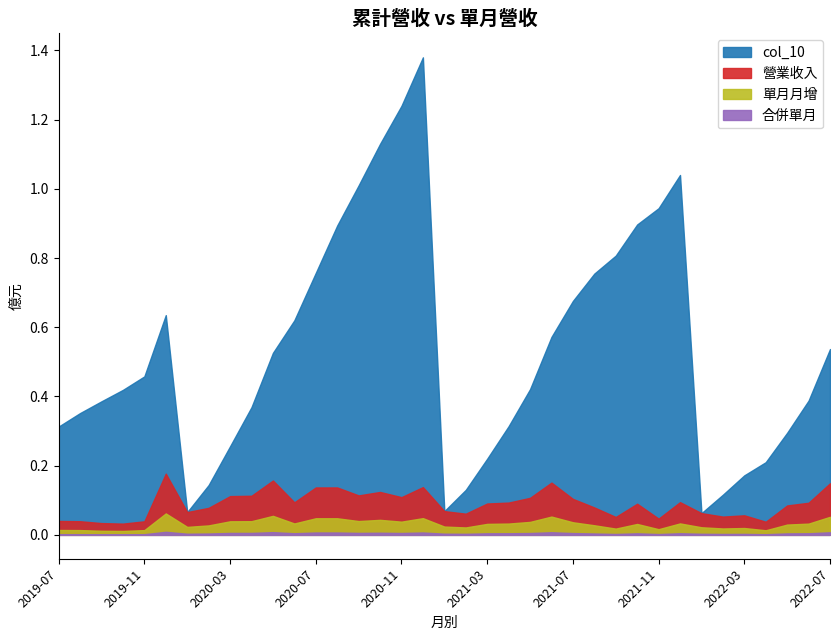

True or false: col_10 and 營業收入 cross at least once.

False